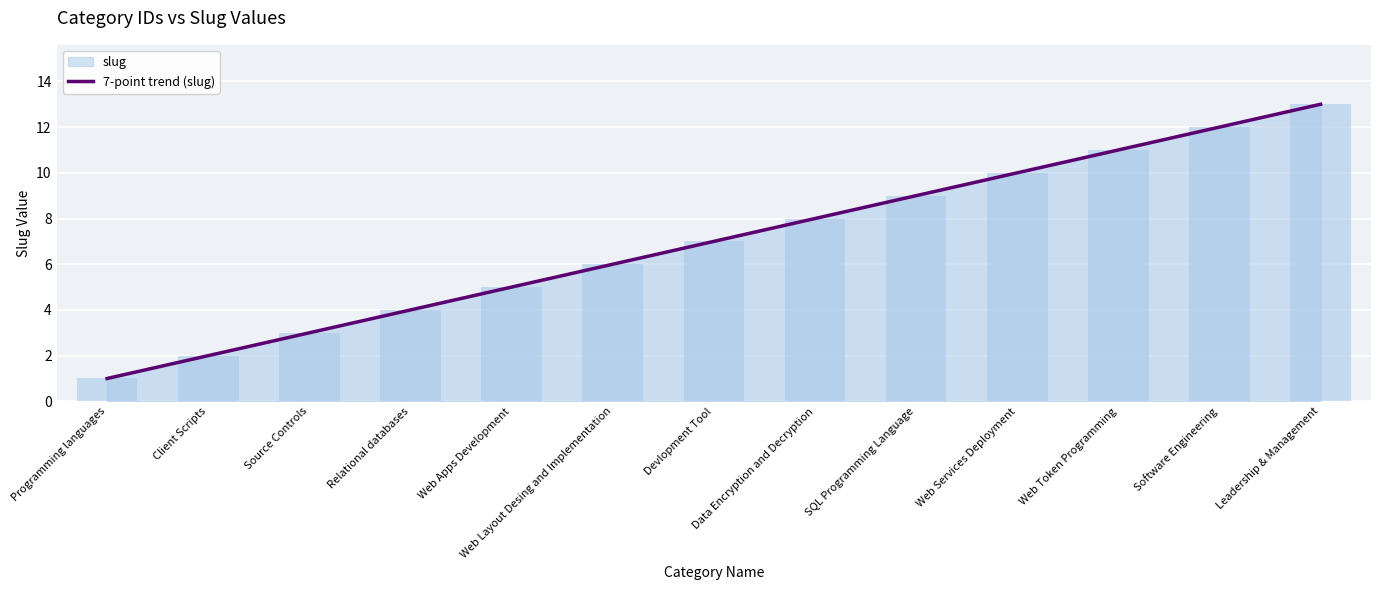

Where is the data nearest to the value 7?

Devlopment Tool